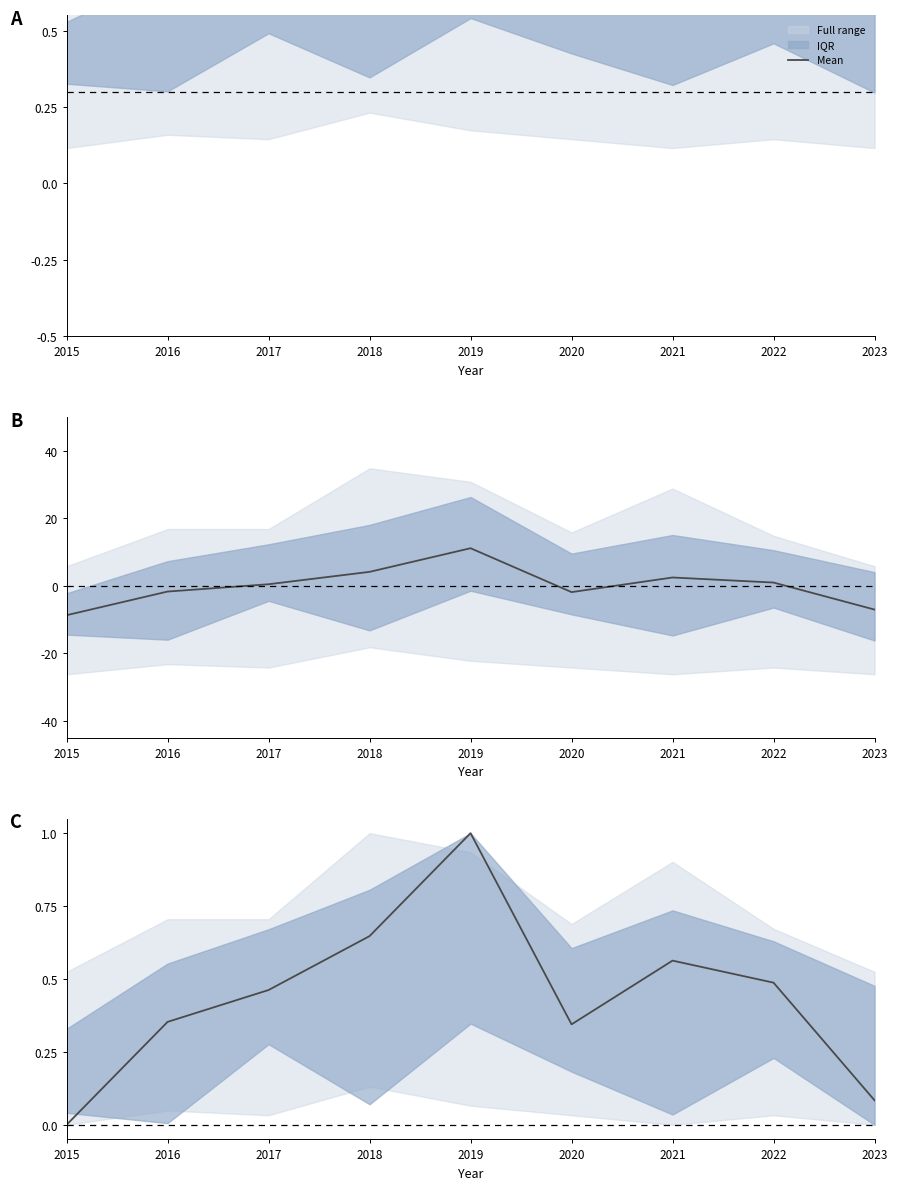

What is the sum of the values at 2019 and 2022?

1.5